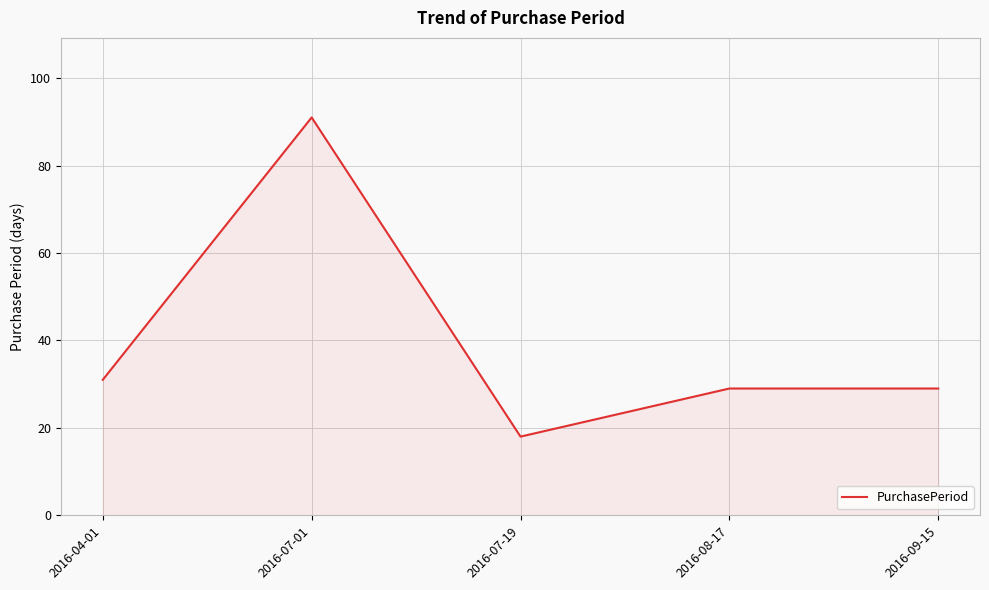

What is the sum of all values?

198